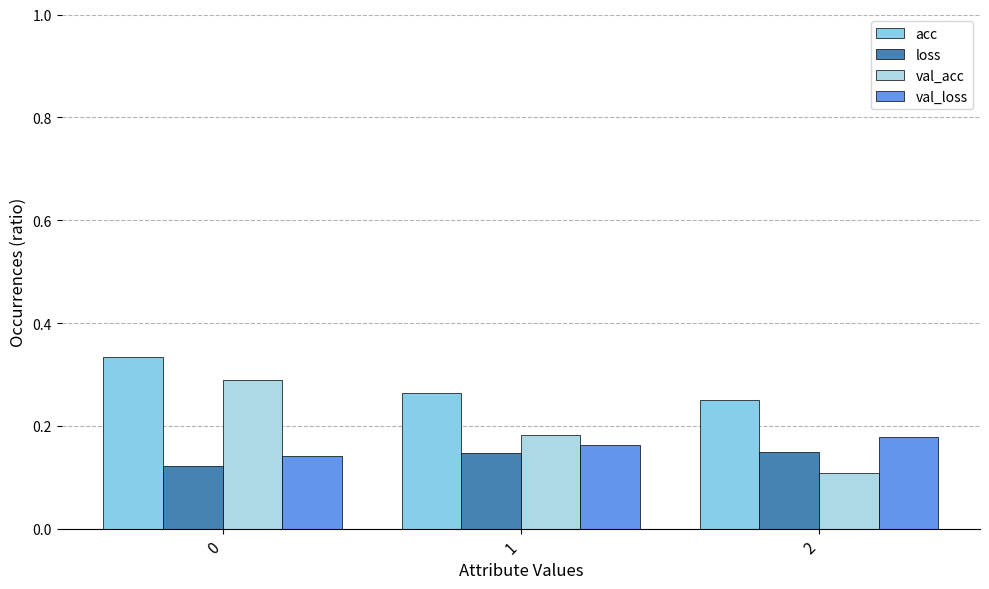

At 0, list the series in order from largest to smallest.

acc, val_acc, val_loss, loss